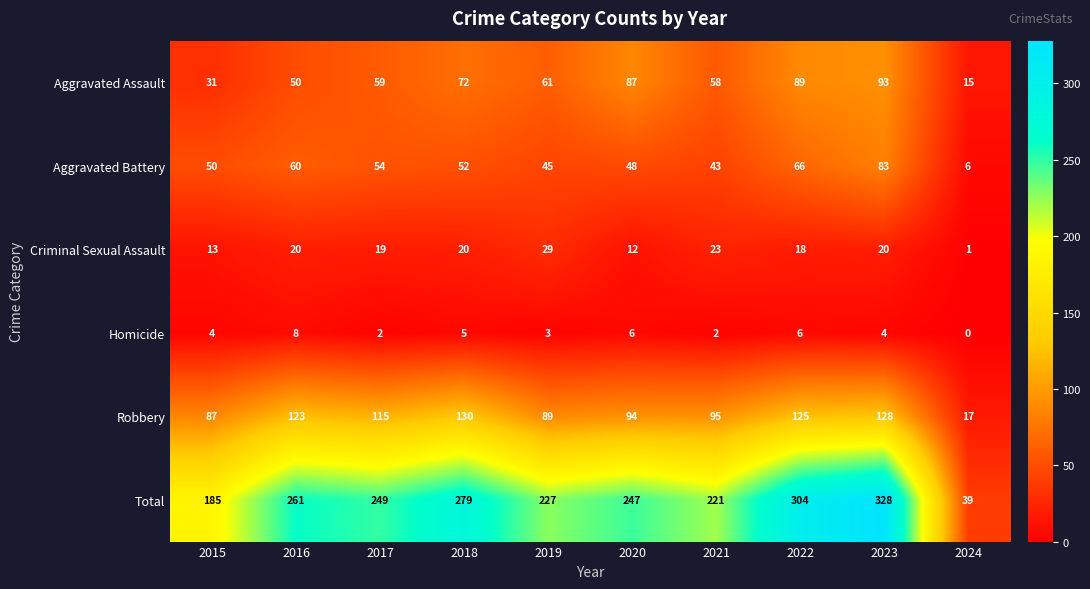

What is the difference between the highest and lowest values at 2017?

247